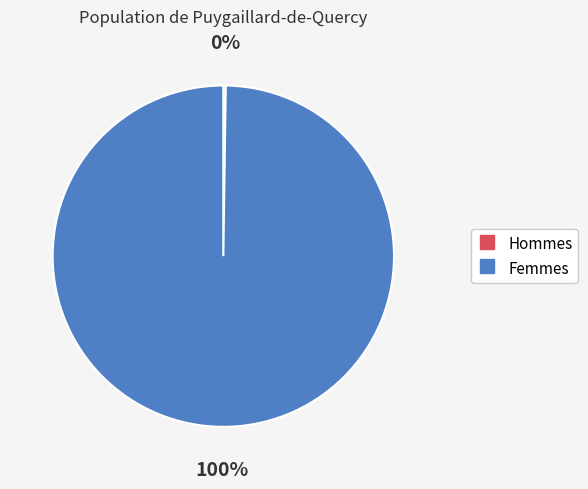

Is there a majority slice in this chart?

Yes